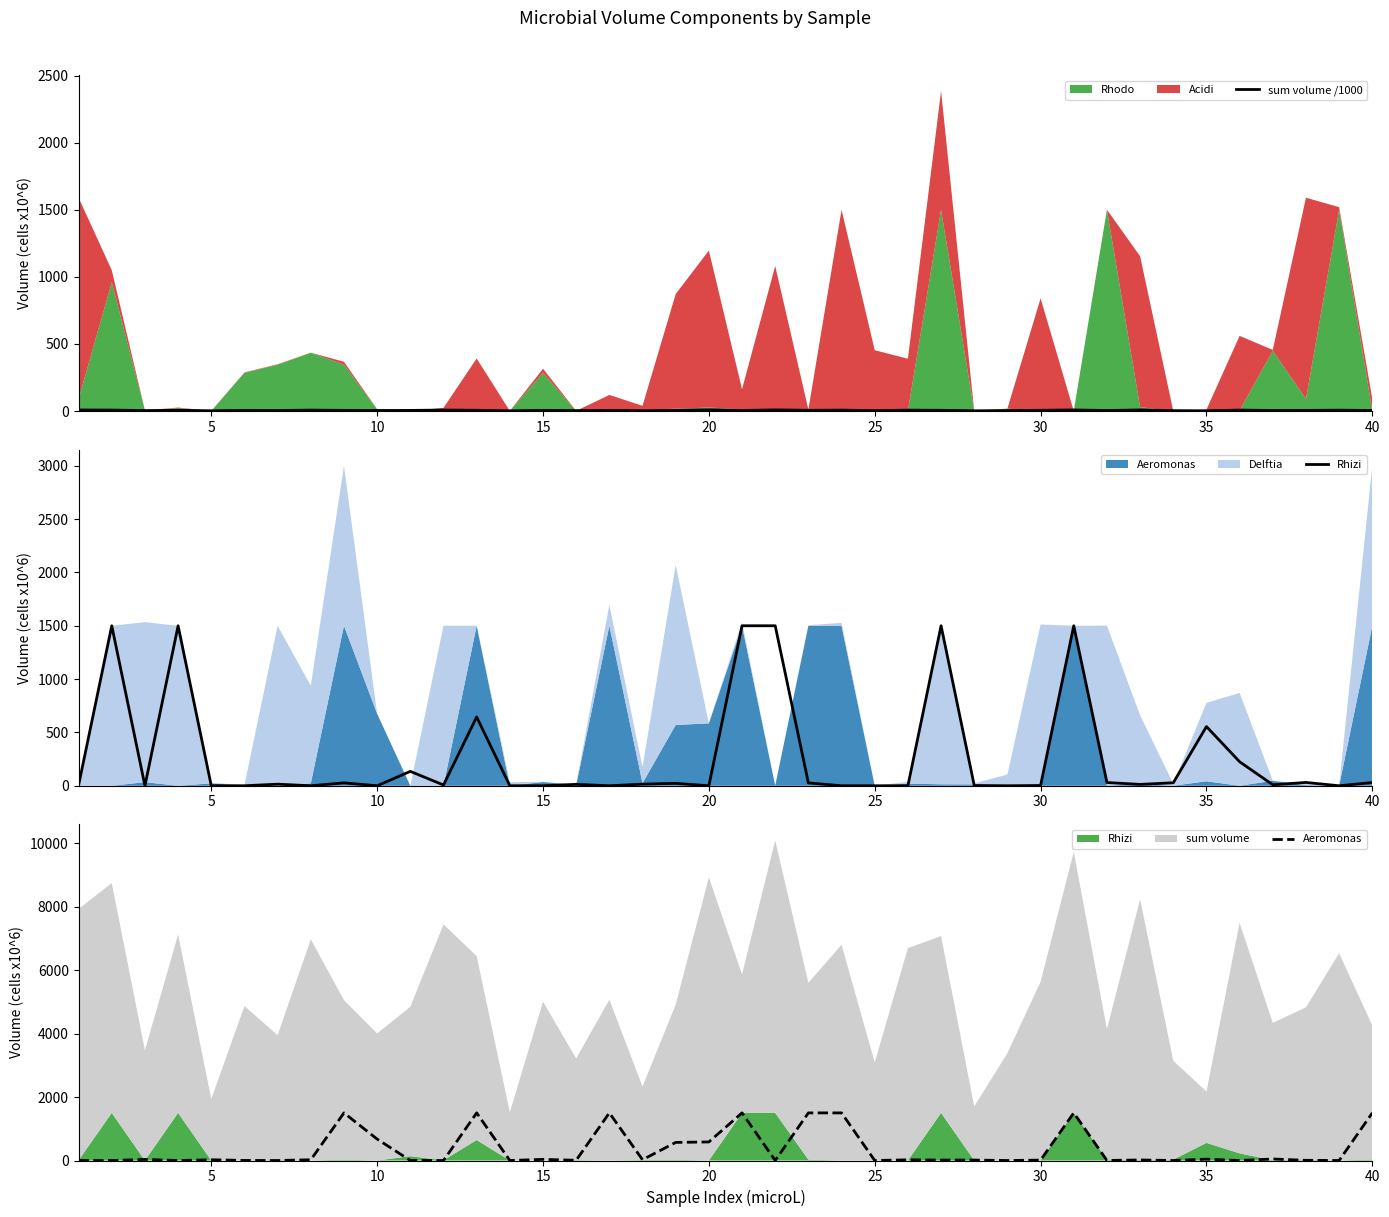

Which series has the largest range (max minus min)?

Rhizi